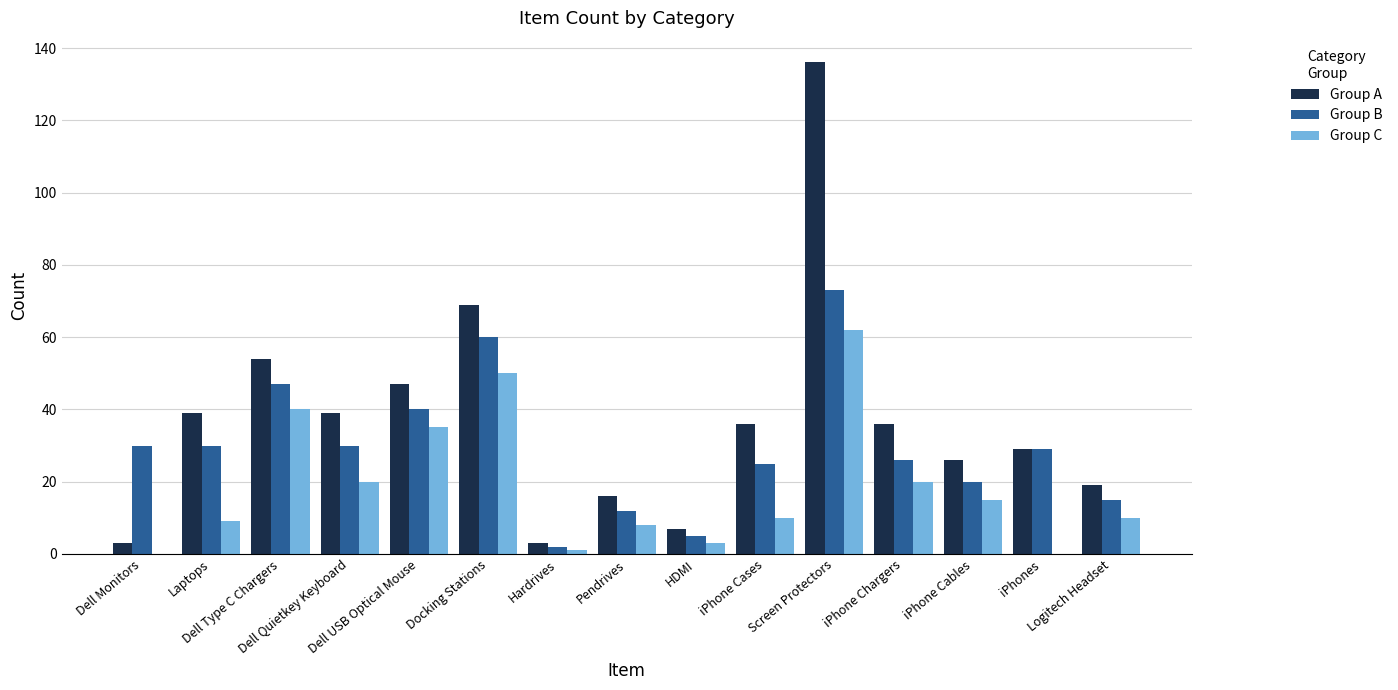

Reading left to right, list all the values displayed in this chart.

Group A: Dell Monitors=3	Laptops=39	Dell Type C Chargers=54	Dell Quietkey Keyboard=39	Dell USB Optical Mouse=47	Docking Stations=69	Hardrives=3	Pendrives=16	HDMI=7	iPhone Cases=36	Screen Protectors=136	iPhone Chargers=36	iPhone Cables=26	iPhones=29	Logitech Headset=19
Group B: Dell Monitors=30	Laptops=30	Dell Type C Chargers=47	Dell Quietkey Keyboard=30	Dell USB Optical Mouse=40	Docking Stations=60	Hardrives=2	Pendrives=12	HDMI=5	iPhone Cases=25	Screen Protectors=73	iPhone Chargers=26	iPhone Cables=20	iPhones=29	Logitech Headset=15
Group C: Dell Monitors=0	Laptops=9	Dell Type C Chargers=40	Dell Quietkey Keyboard=20	Dell USB Optical Mouse=35	Docking Stations=50	Hardrives=1	Pendrives=8	HDMI=3	iPhone Cases=10	Screen Protectors=62	iPhone Chargers=20	iPhone Cables=15	iPhones=0	Logitech Headset=10